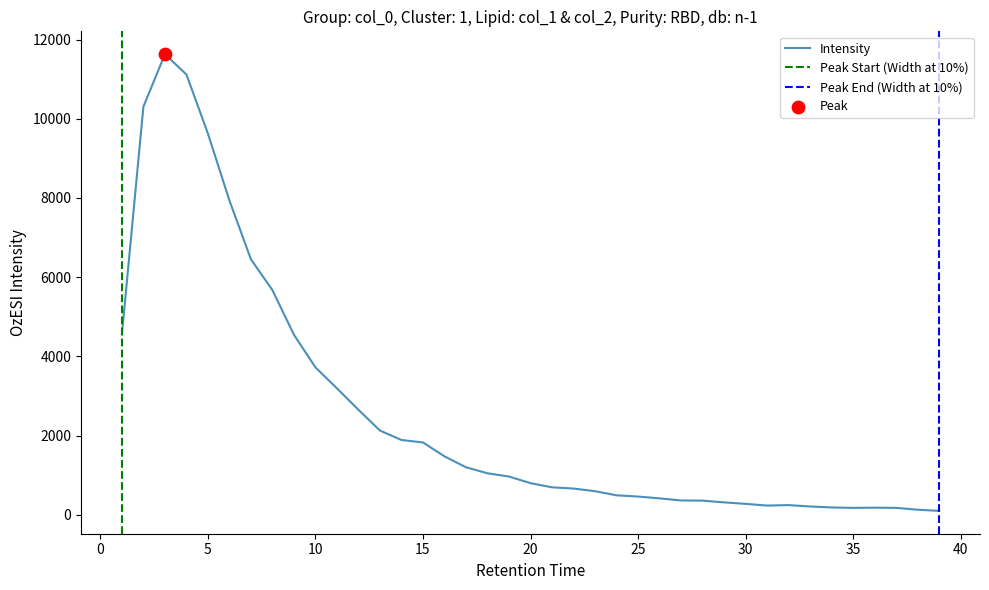

What is the change in value from 2 to 34?

-10115